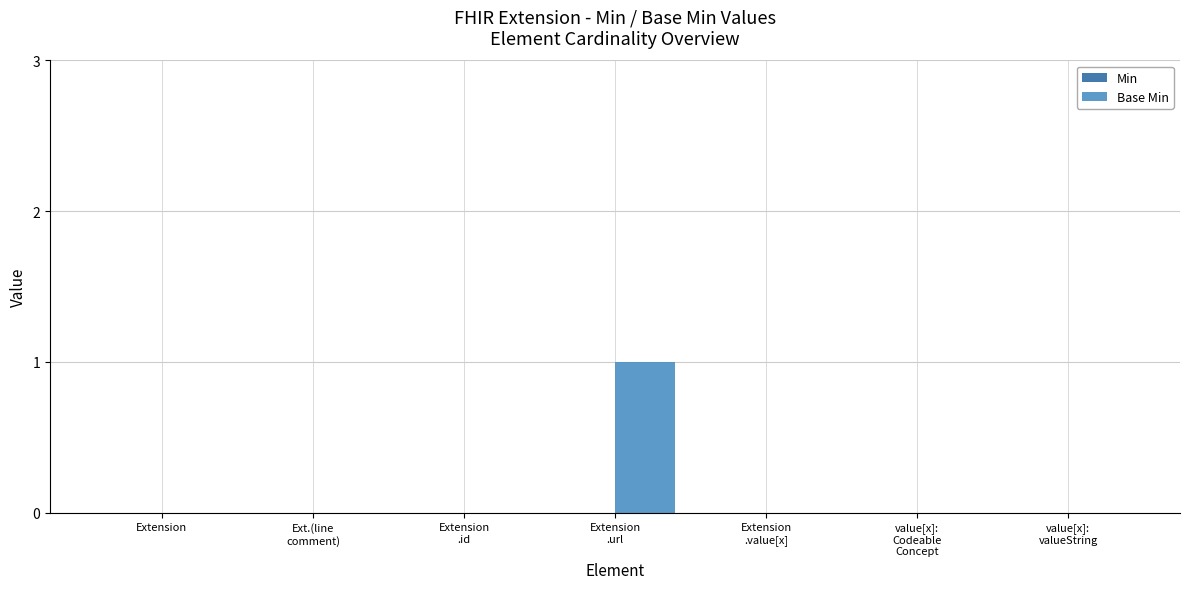

The value at Extension is 0. True or false?

True